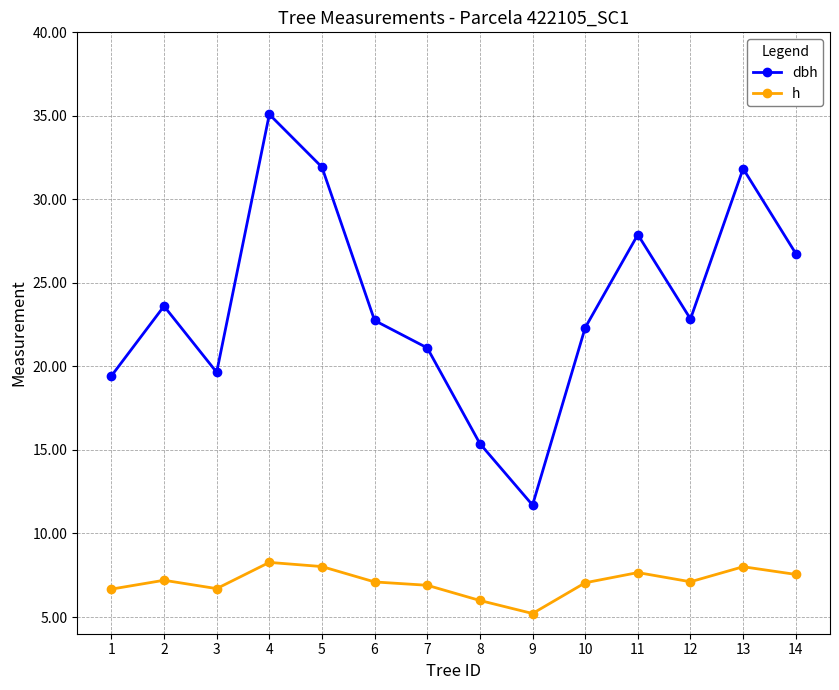

Count the number of categories in the chart.

14